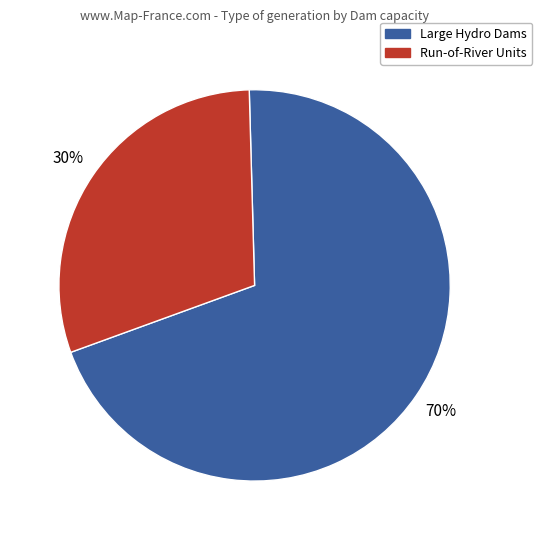

Is there a majority slice in this chart?

Yes